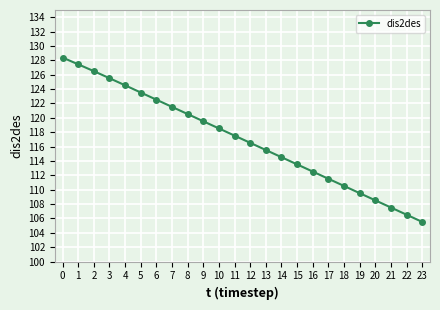

True or false: the data has more than 0 interior local peaks.

False